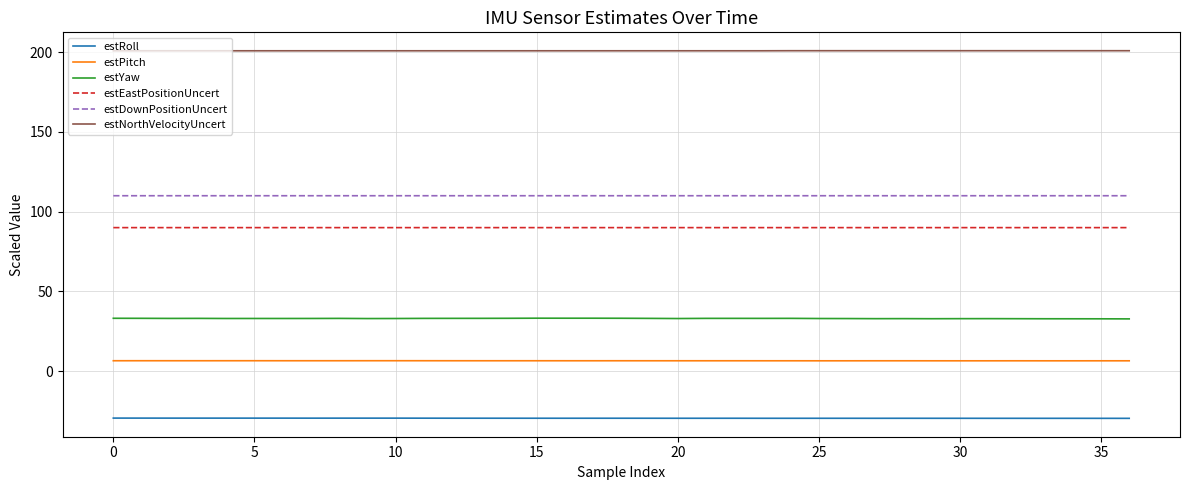

What are all the series names shown in the legend?

estRoll, estPitch, estYaw, estEastPositionUncert, estDownPositionUncert, estNorthVelocityUncert